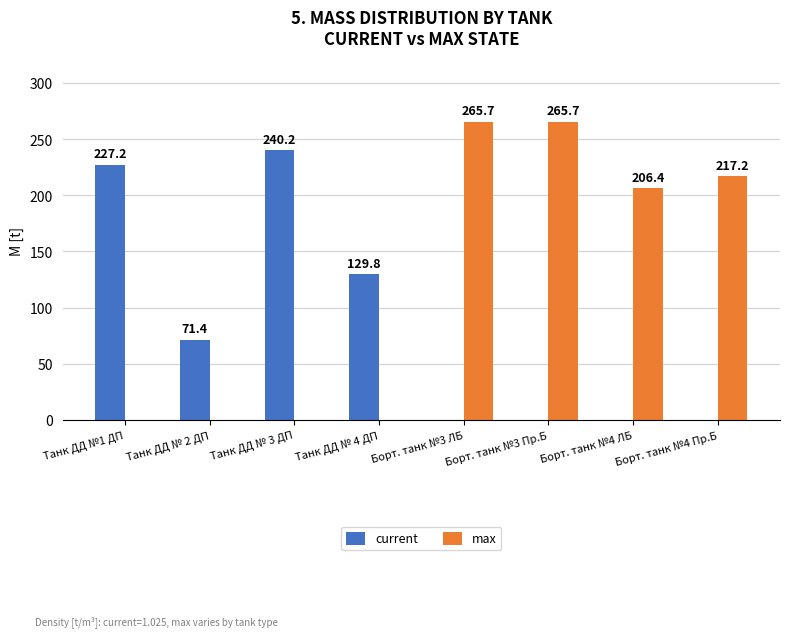

The current series shows 71.4 at Танк ДД № 2 ДП. True or false?

True